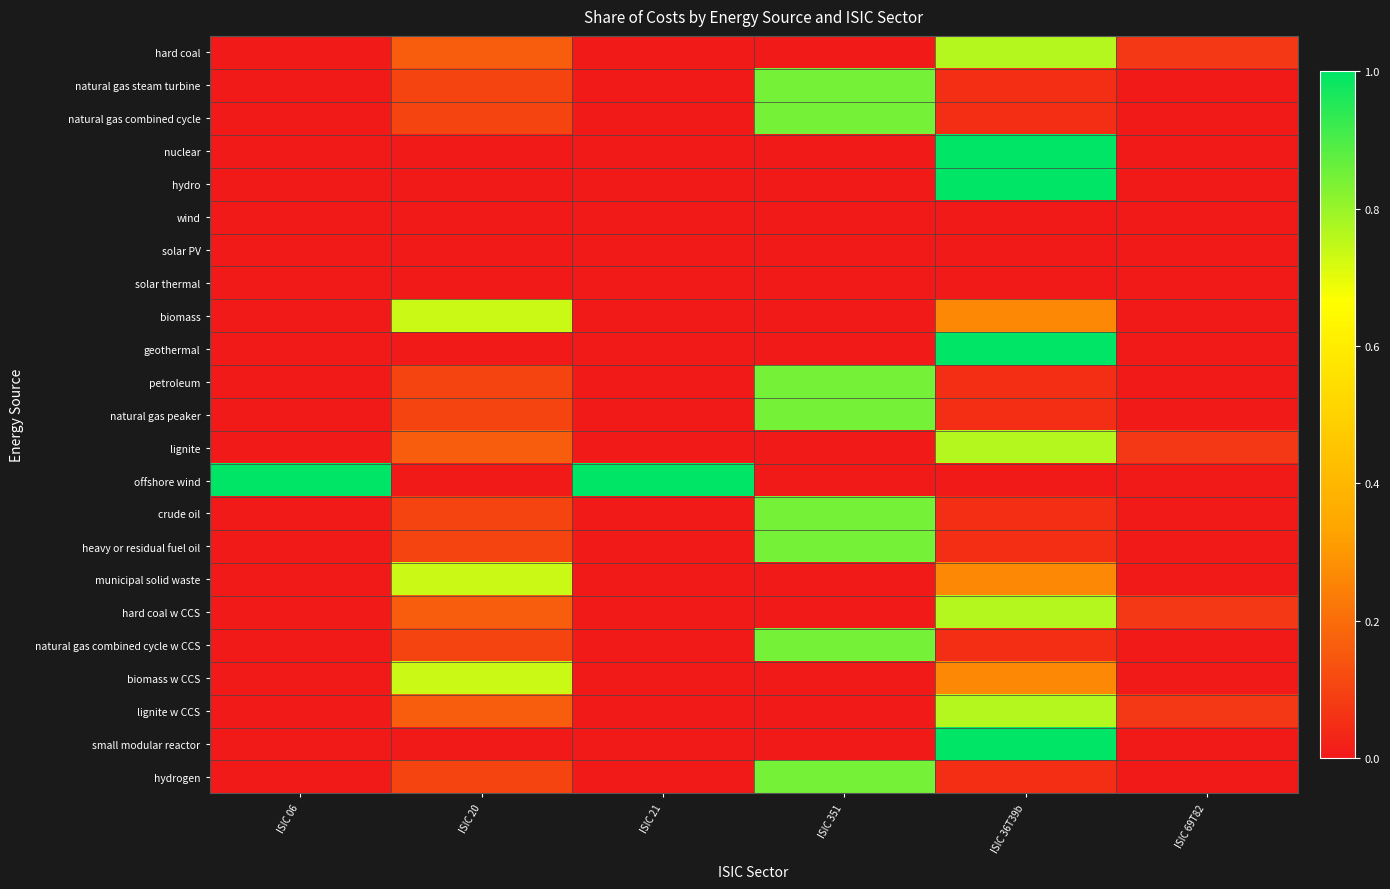

At ISIC 36T39b, list the series in order from smallest to largest.

wind, solar PV, solar thermal, offshore wind, natural gas steam turbine, natural gas combined cycle, petroleum, natural gas peaker, crude oil, heavy or residual fuel oil, natural gas combined cycle w CCS, hydrogen, biomass, municipal solid waste, biomass w CCS, hard coal, lignite, hard coal w CCS, lignite w CCS, nuclear, hydro, geothermal, small modular reactor